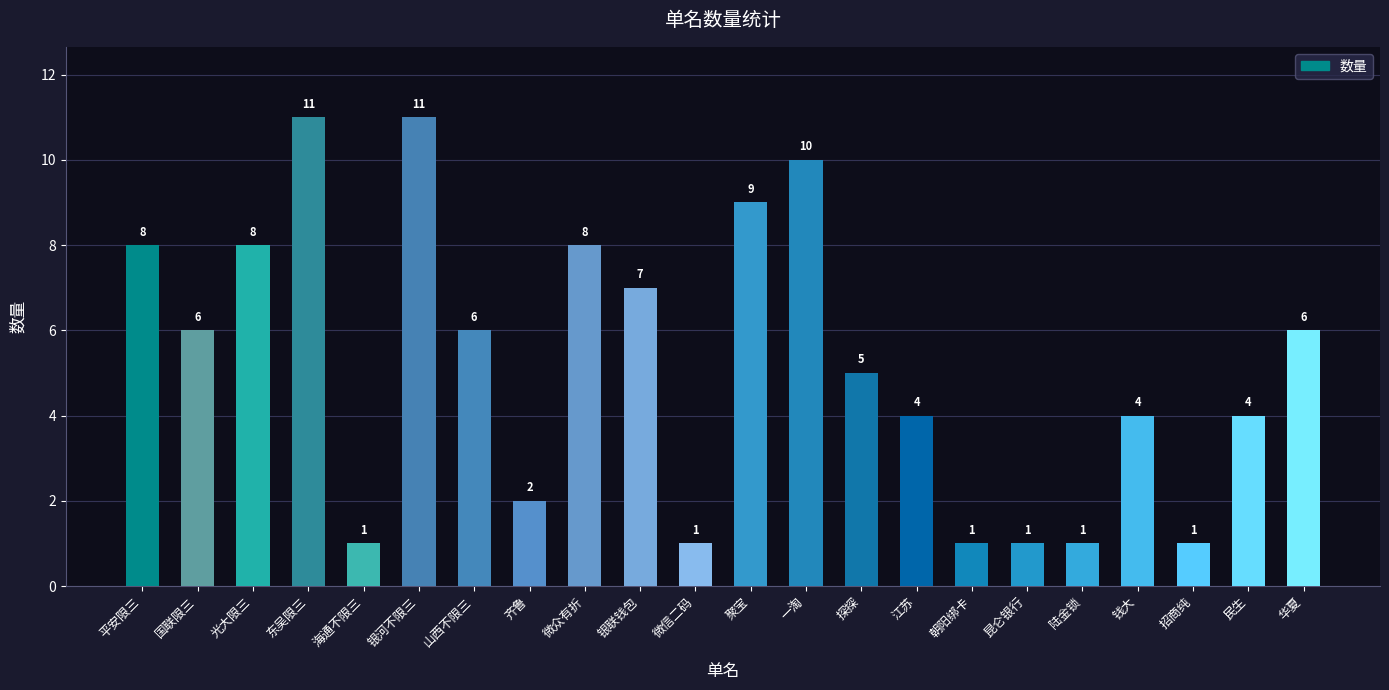

Where does the data first go above 6?

平安限三